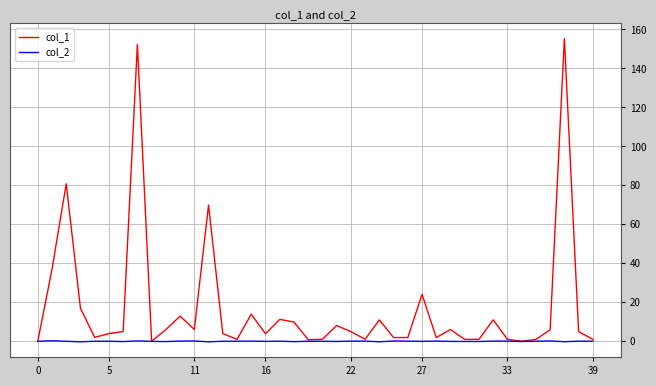

What is the average value of the col_1 series?

17.0